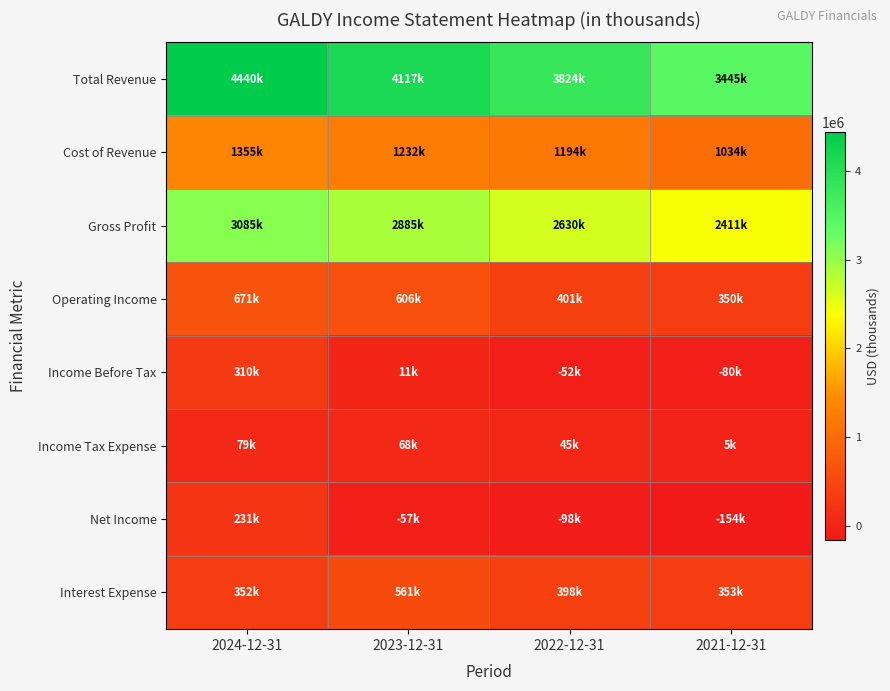

At how many categories does at least one series exceed 1938441?

4